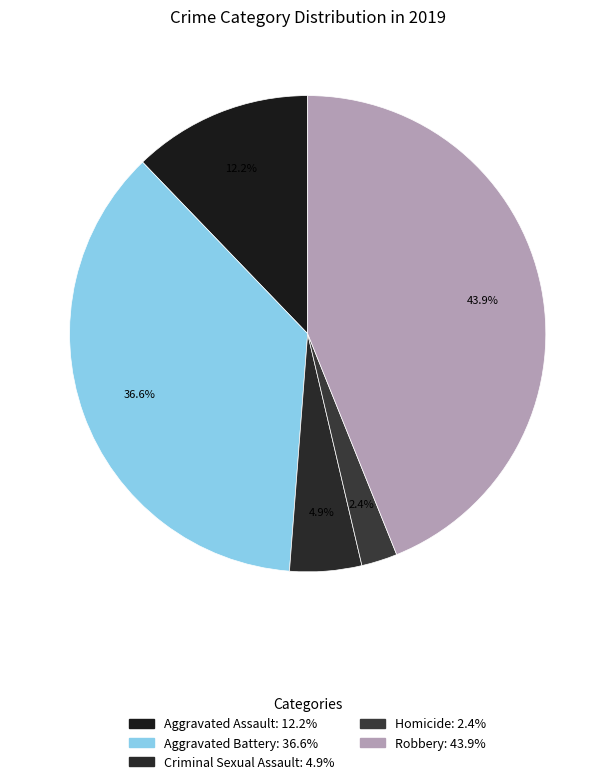

Is there a majority slice in this chart?

No